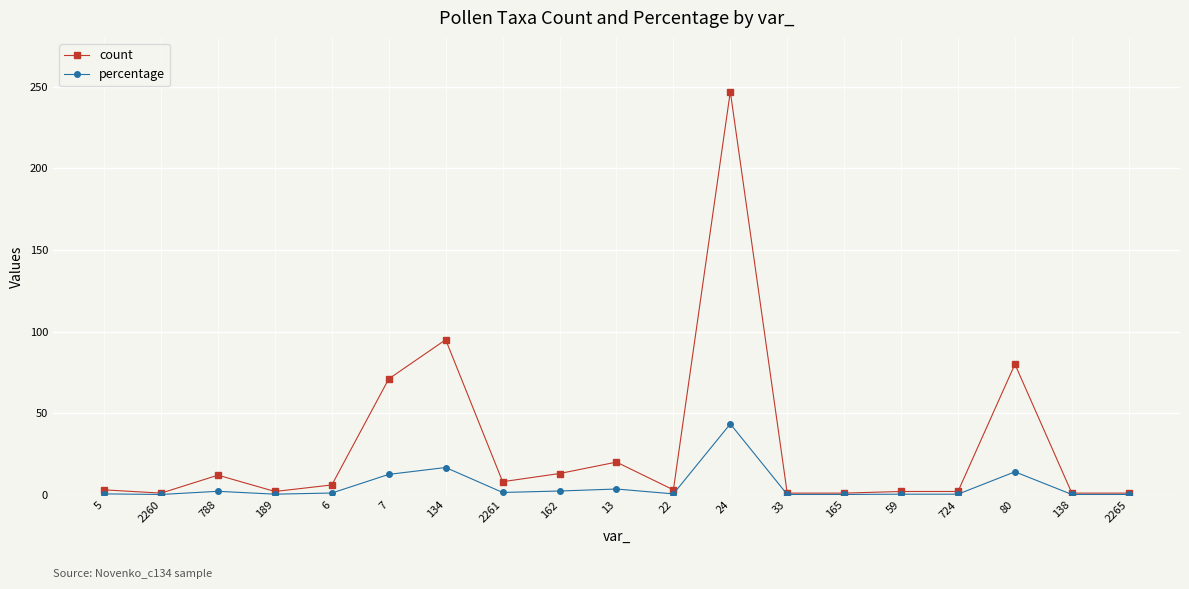

What is the smallest value displayed?

0.2